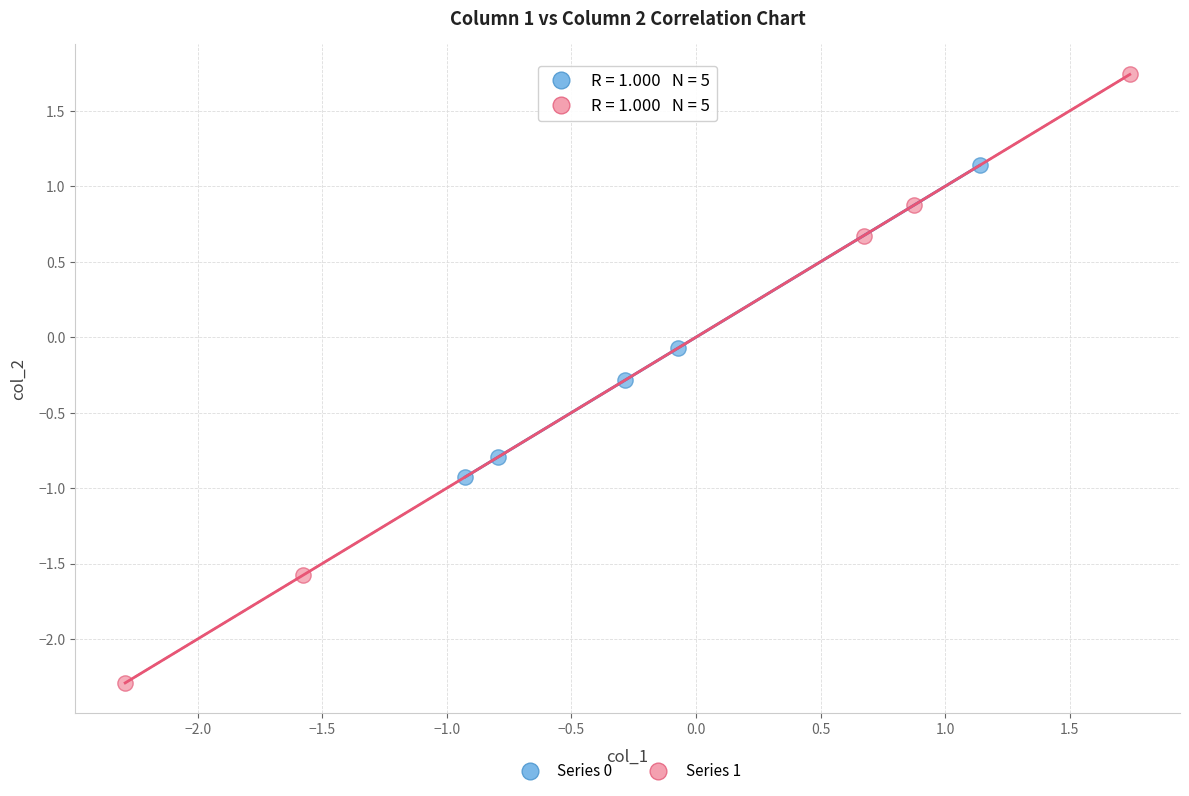

Which series reaches the maximum Y coordinate?

Series 1